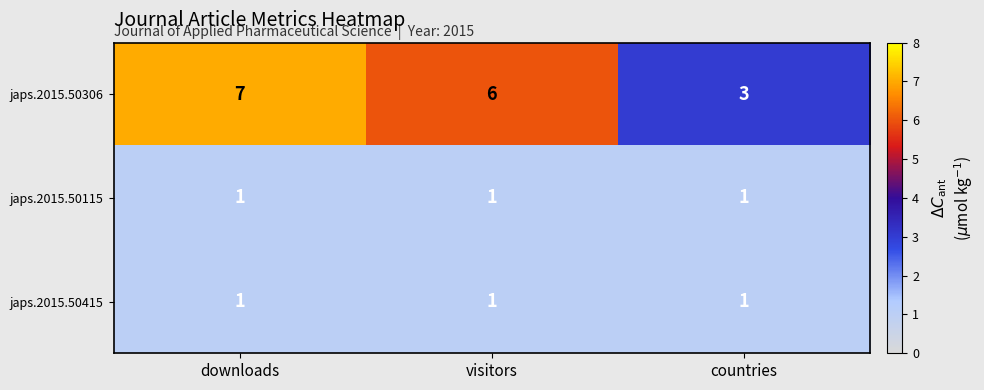

Reading left to right, list all the values displayed in this chart.

japs.2015.50306: downloads=7	visitors=6	countries=3
japs.2015.50115: downloads=1	visitors=1	countries=1
japs.2015.50415: downloads=1	visitors=1	countries=1